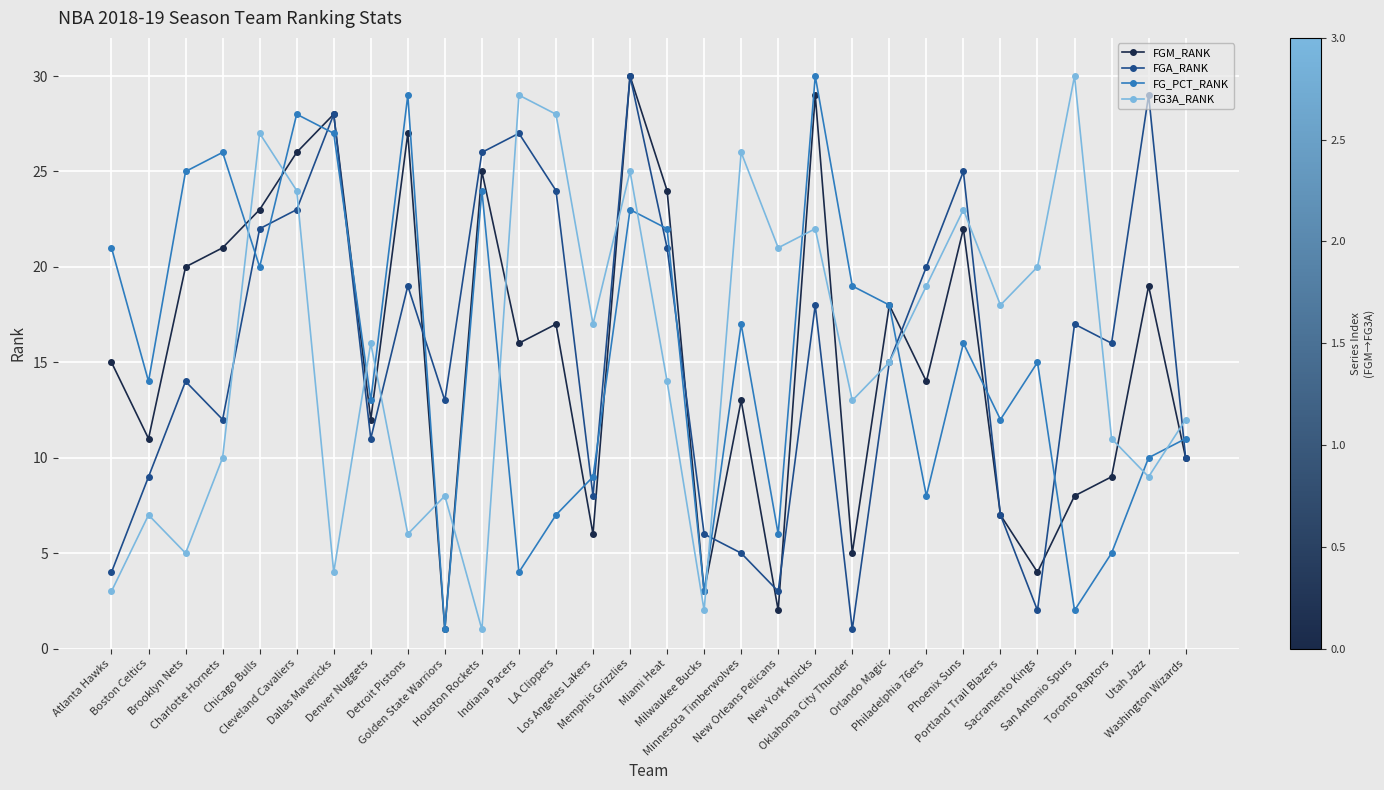

What is the difference between the maximum and second lowest values in the FG_PCT_RANK series?

28